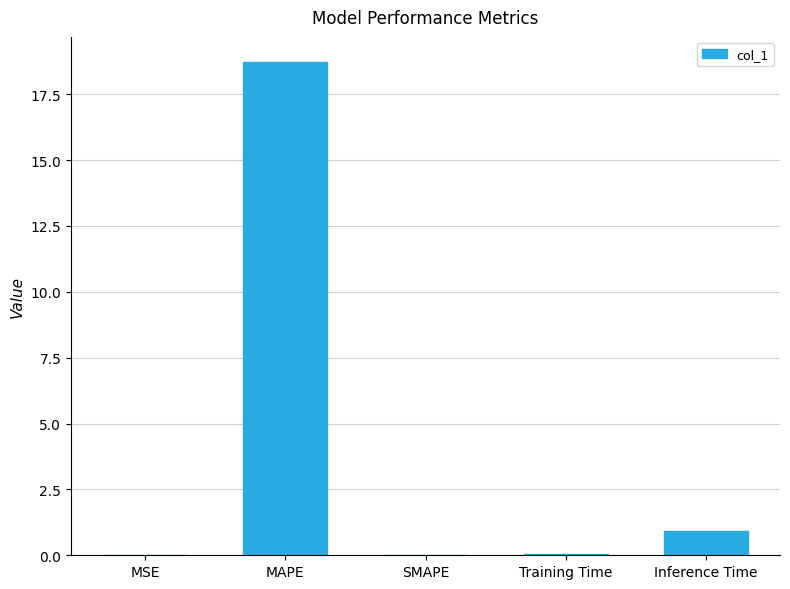

Which category has the highest value across all series?

MAPE